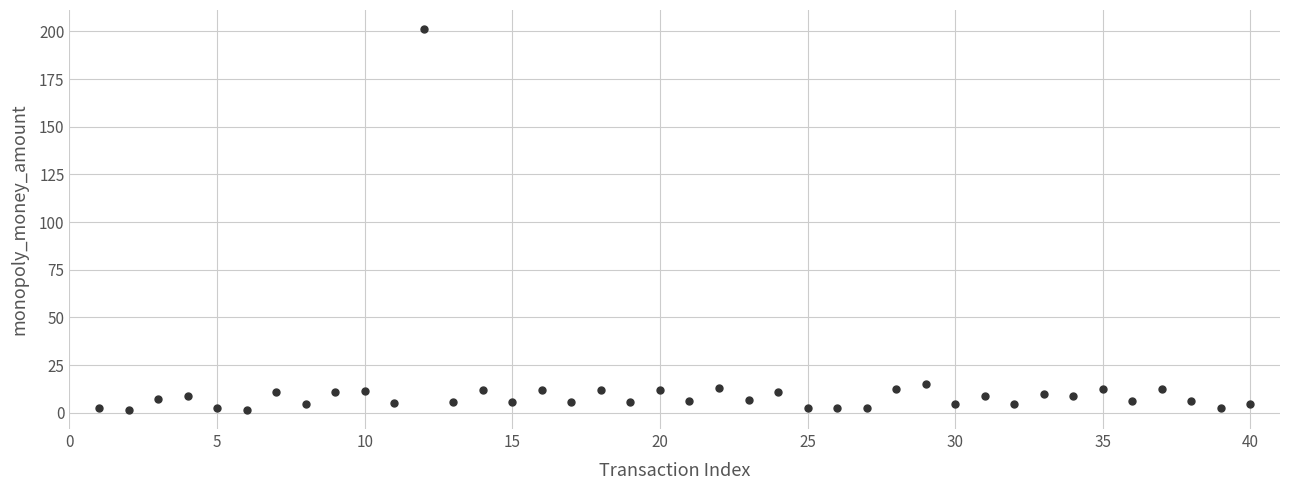

What is the range of Y values (max minus min)?

199.8